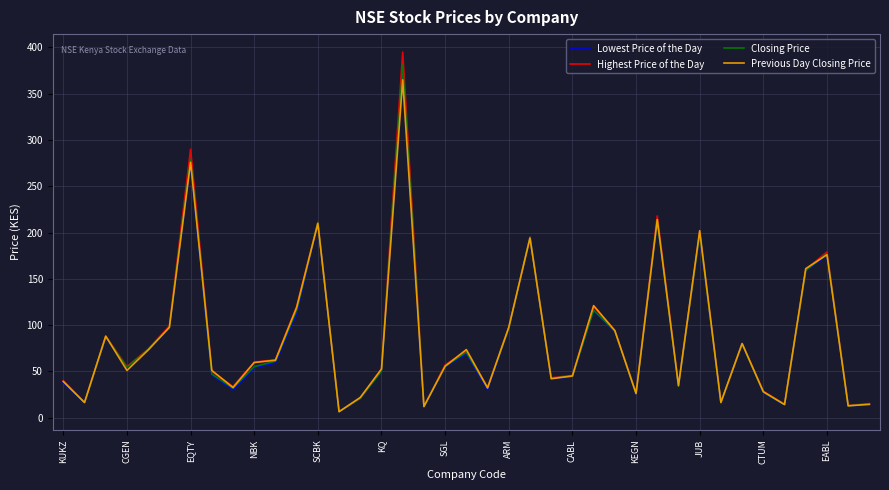

What is the maximum value for Closing Price?

381.0